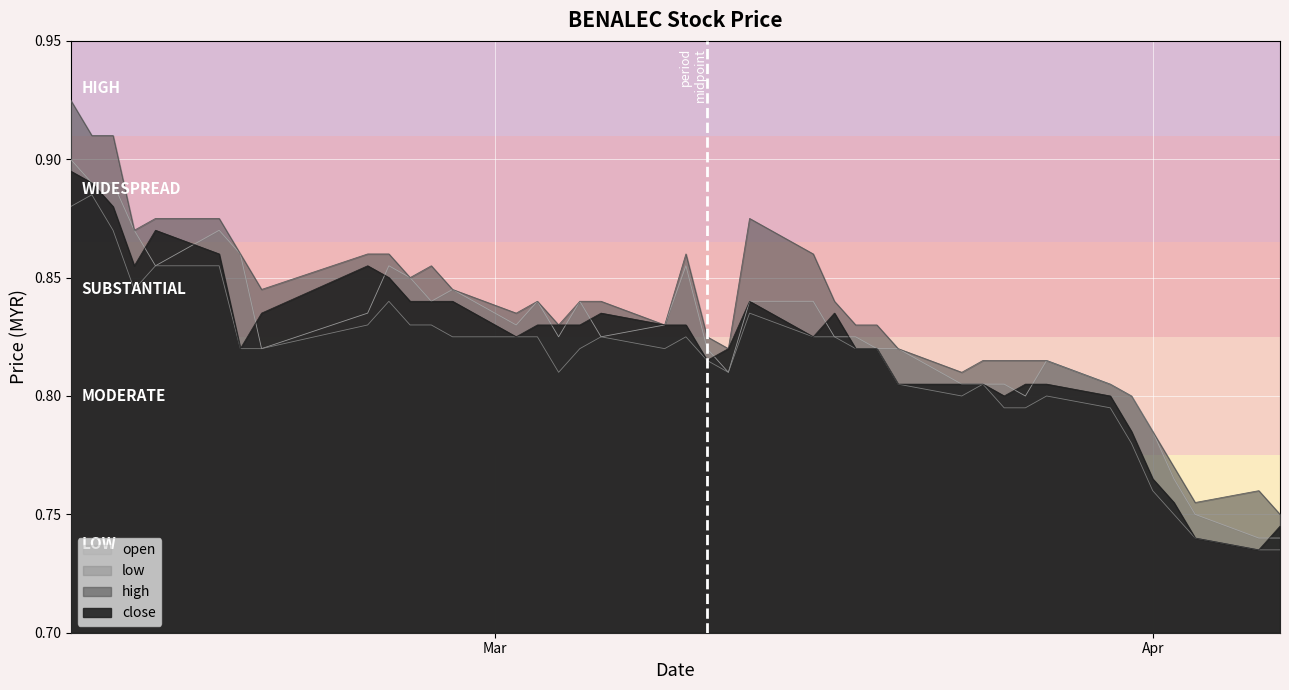

List the labels in order of close value, largest first.

2015-02-09, 2015-02-10, 2015-02-11, 2015-02-13, 2015-02-16, 2015-02-12, 2015-02-23, 2015-02-24, 2015-02-25, 2015-02-26, 2015-02-27, 2015-03-13, 2015-02-18, 2015-03-06, 2015-03-17, 2015-03-03, 2015-03-04, 2015-03-05, 2015-03-09, 2015-03-10, 2015-03-02, 2015-03-16, 2015-02-17, 2015-03-12, 2015-03-18, 2015-03-19, 2015-03-11, 2015-03-20, 2015-03-23, 2015-03-24, 2015-03-26, 2015-03-27, 2015-03-25, 2015-03-30, 2015-03-31, 2015-04-01, 2015-04-02, 2015-04-07, 2015-04-03, 2015-04-06